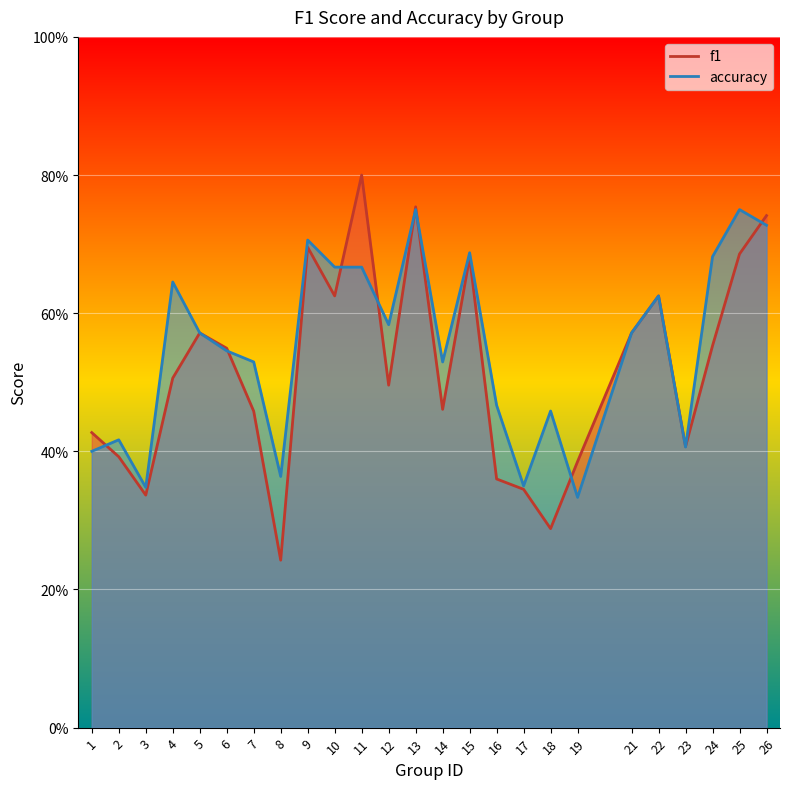

At which label is f1 closest to 0?

8